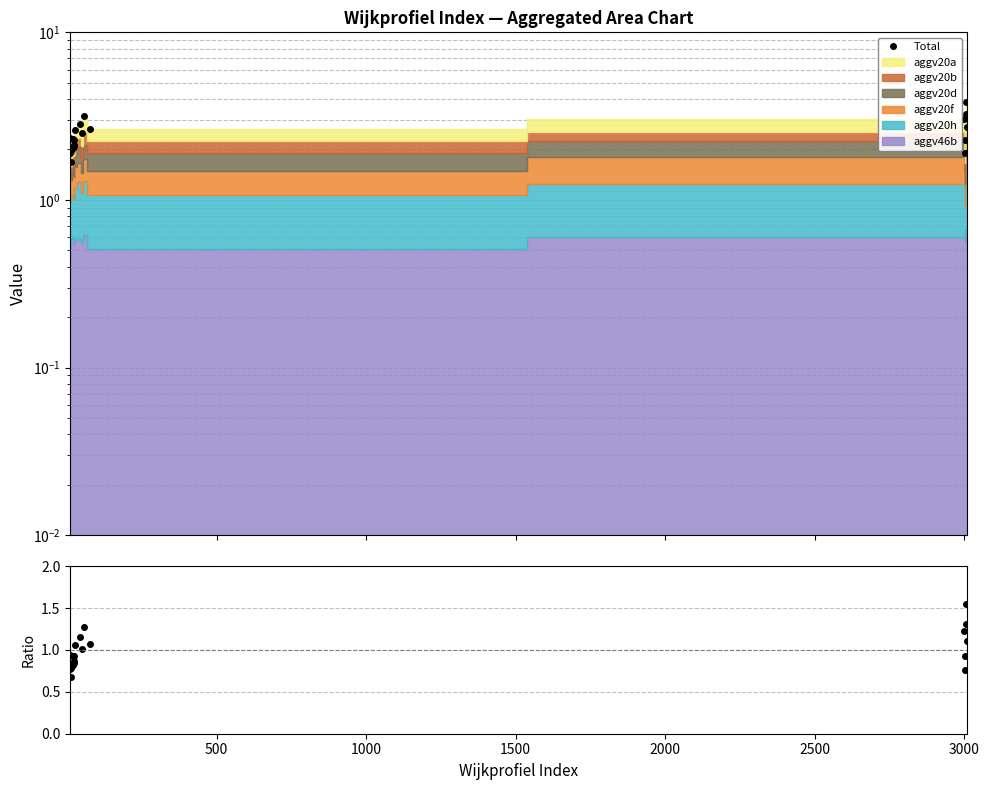

In ratio, how many points are lower than both neighbors (excluding endpoints)?

6